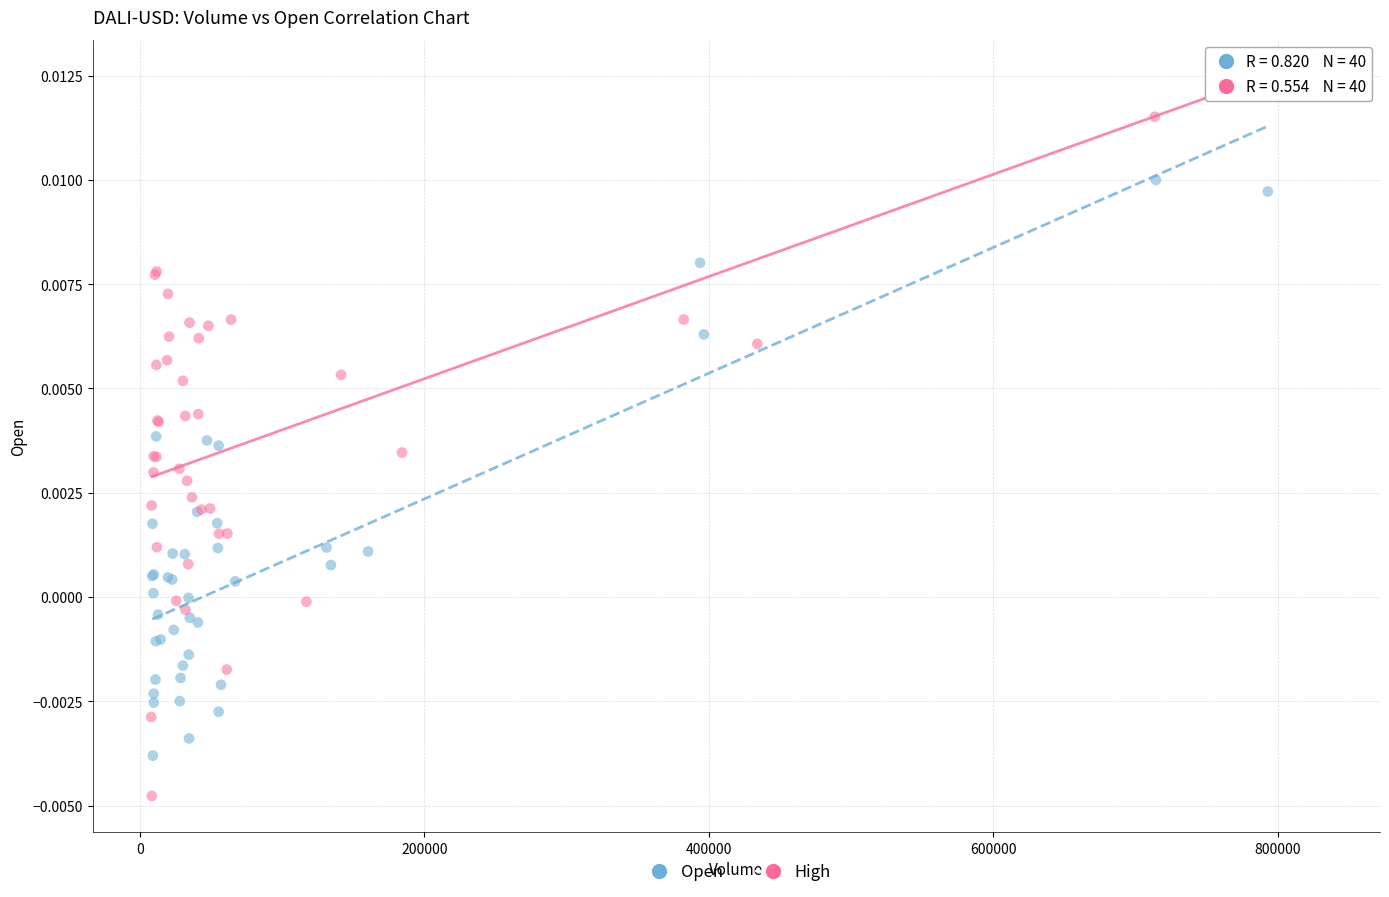

Which series contains the highest Y value?

High